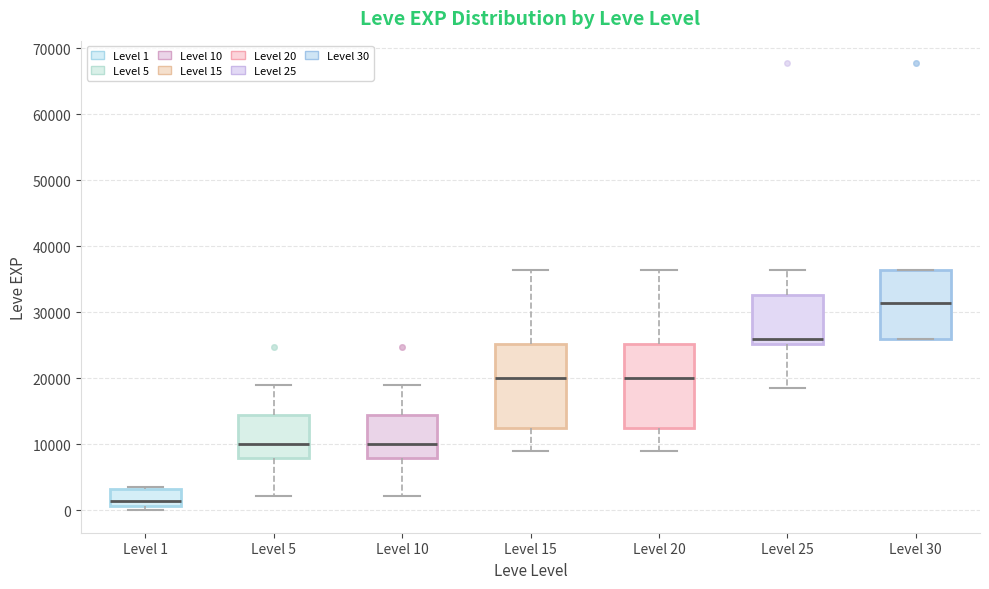

Which box's median line is the highest?

Level 30